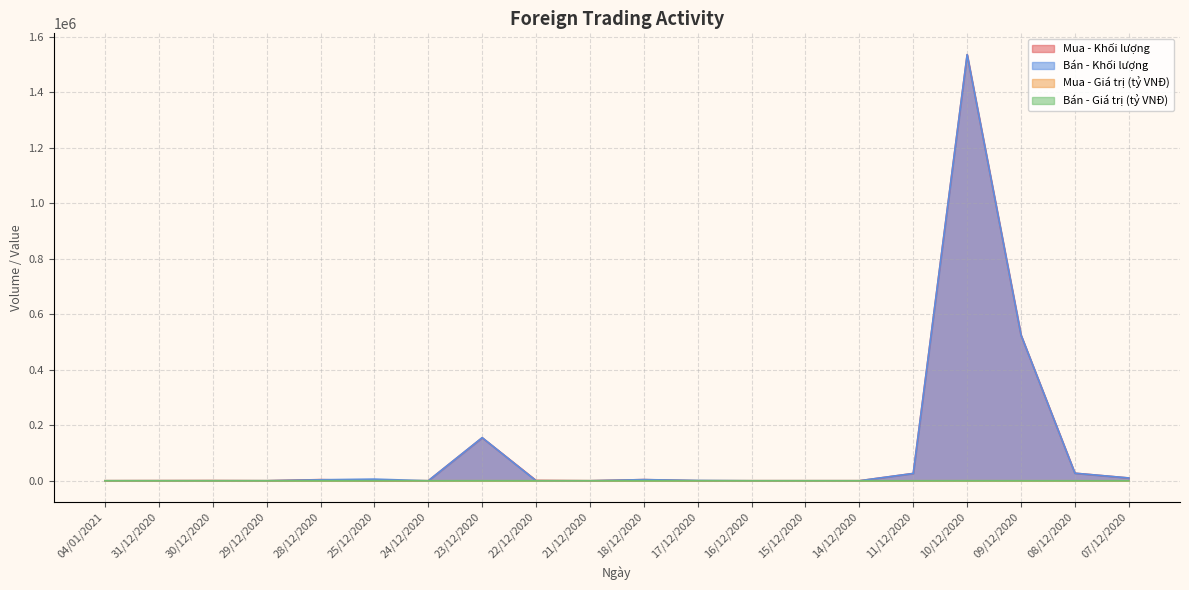

What is the difference between the maximum and minimum values in the Mua - Khối lượng series?

1536390.0